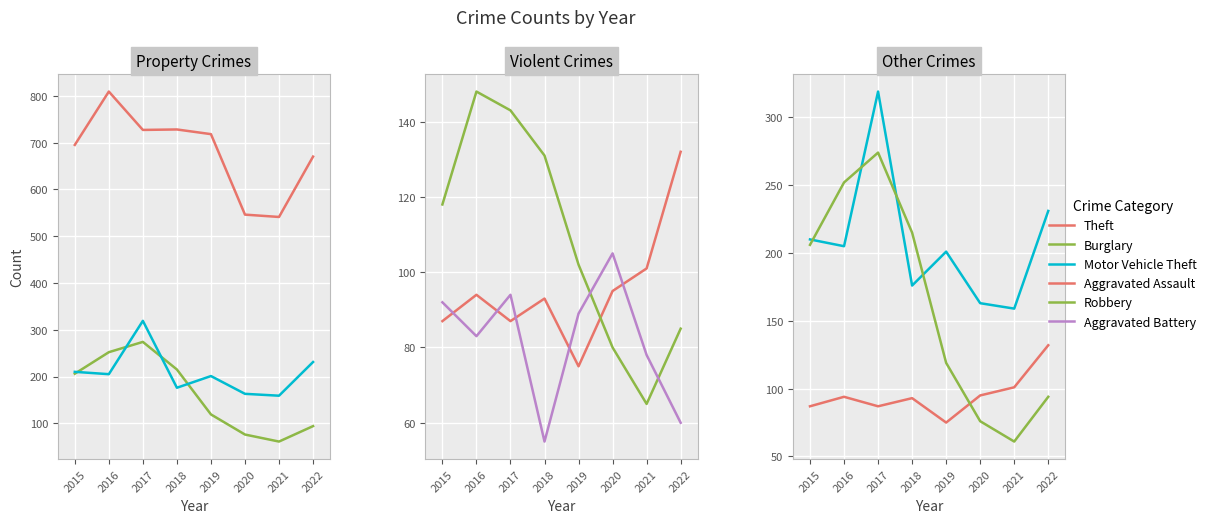

True or false: Aggravated Assault and Motor Vehicle Theft cross at least once.

False